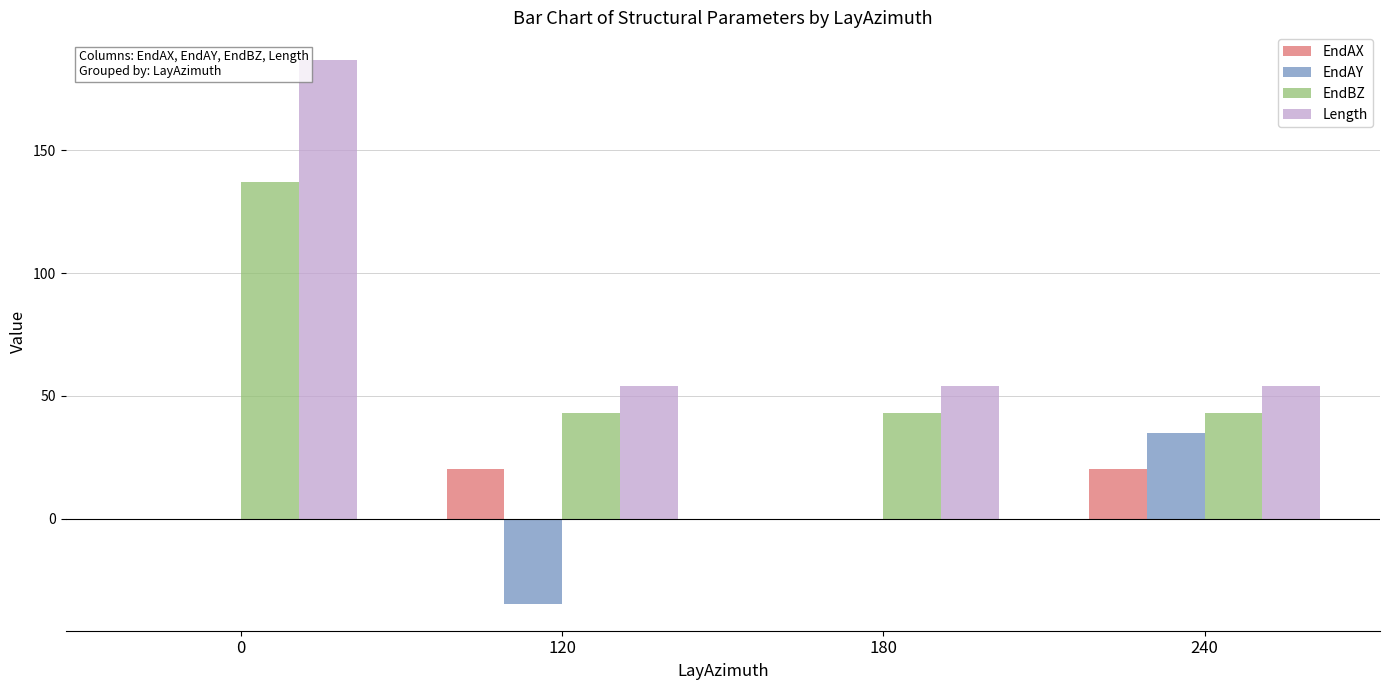

Reading left to right, extract all data points from this chart.

EndAX: 0.0	20.0	0.0	20.0
EndAY: 0.0	-34.6	0.0	34.6
EndBZ: 137.0	43.0	43.0	43.0
Length: 187.0	54.0	54.0	54.0